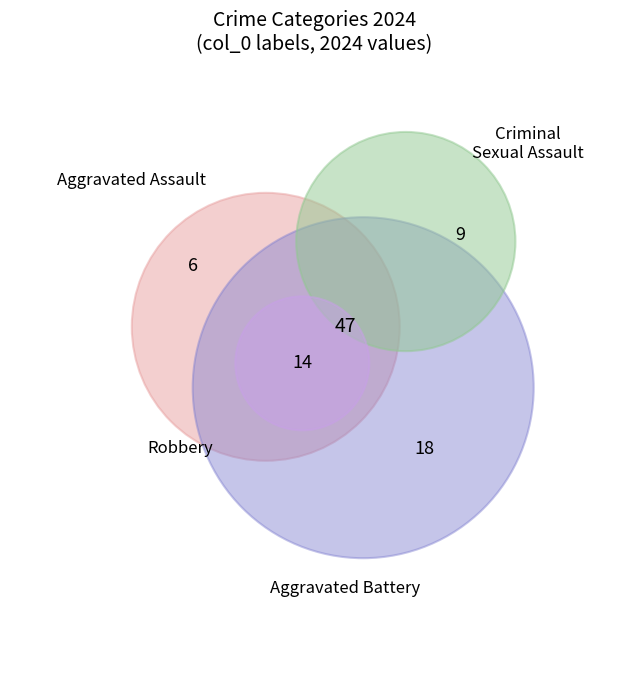

Which slice is the largest?

Aggravated Battery